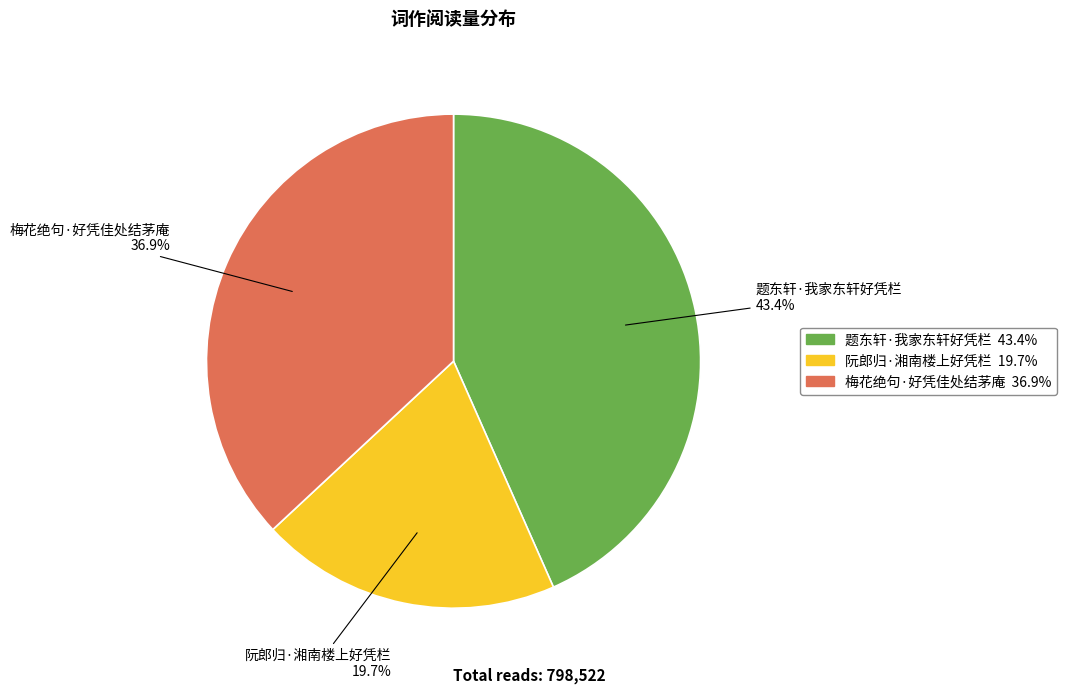

Rank the categories by value from lowest to highest.

阮郎归·湘南楼上好凭栏, 梅花绝句·好凭佳处结茅庵, 题东轩·我家东轩好凭栏